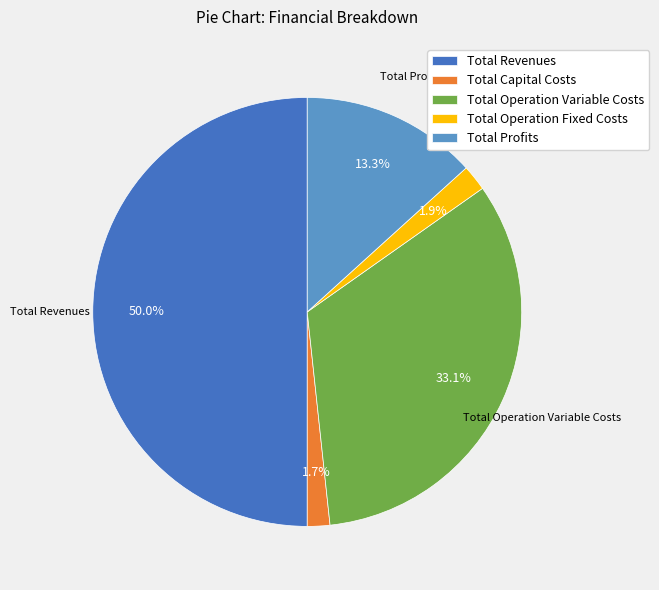

What percentage is the Total Profits slice, to the nearest percent?

13%